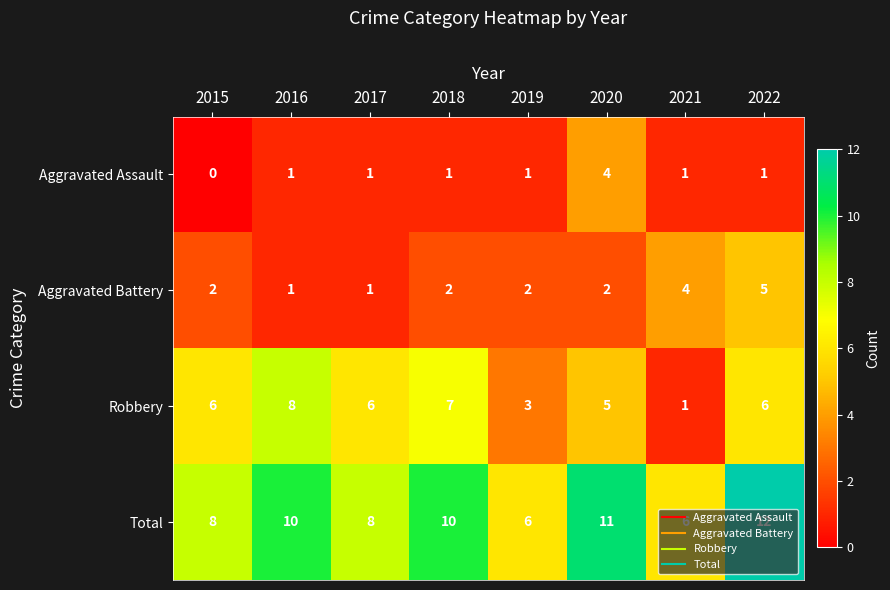

At which label does Robbery reach its minimum?

2021